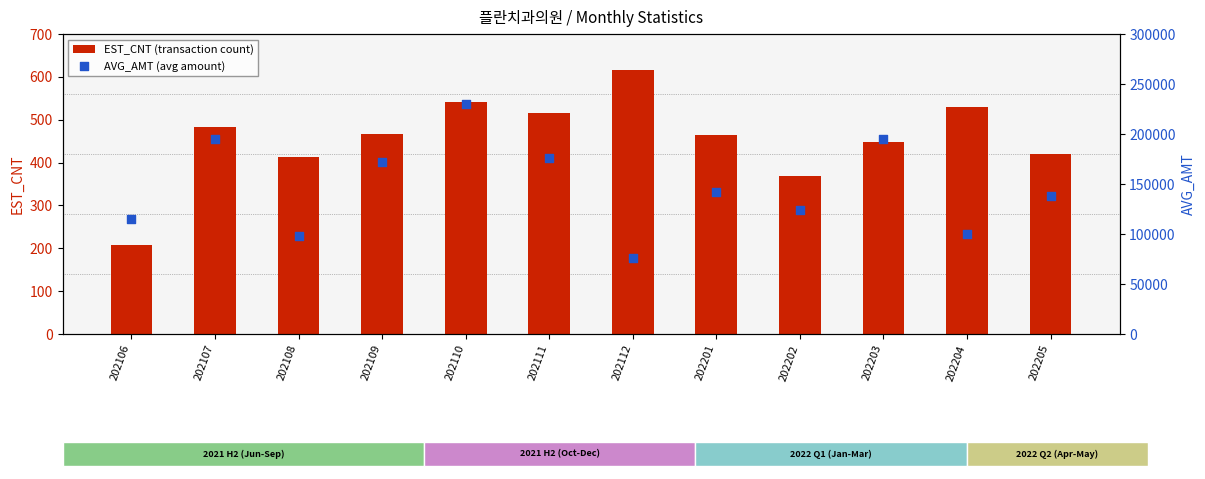

At which category is the sum across all series the highest?

202110